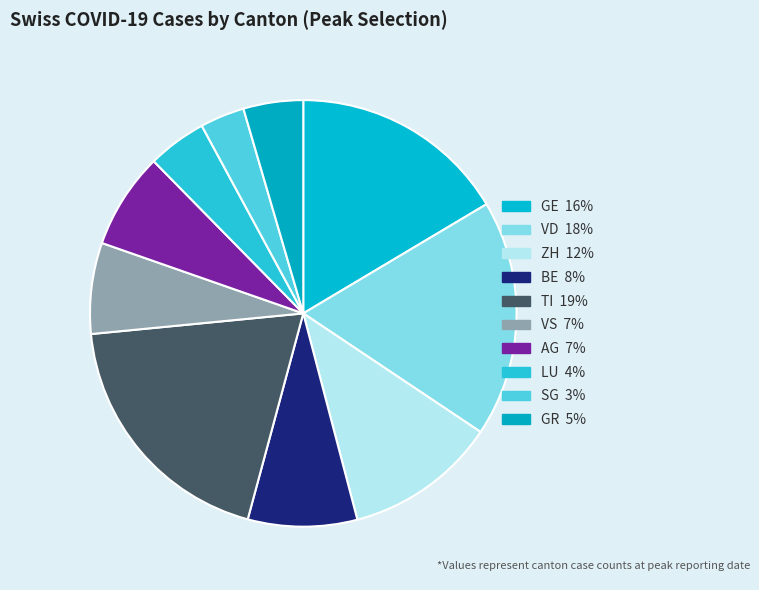

What percentage is the GR slice, to the nearest percent?

5%